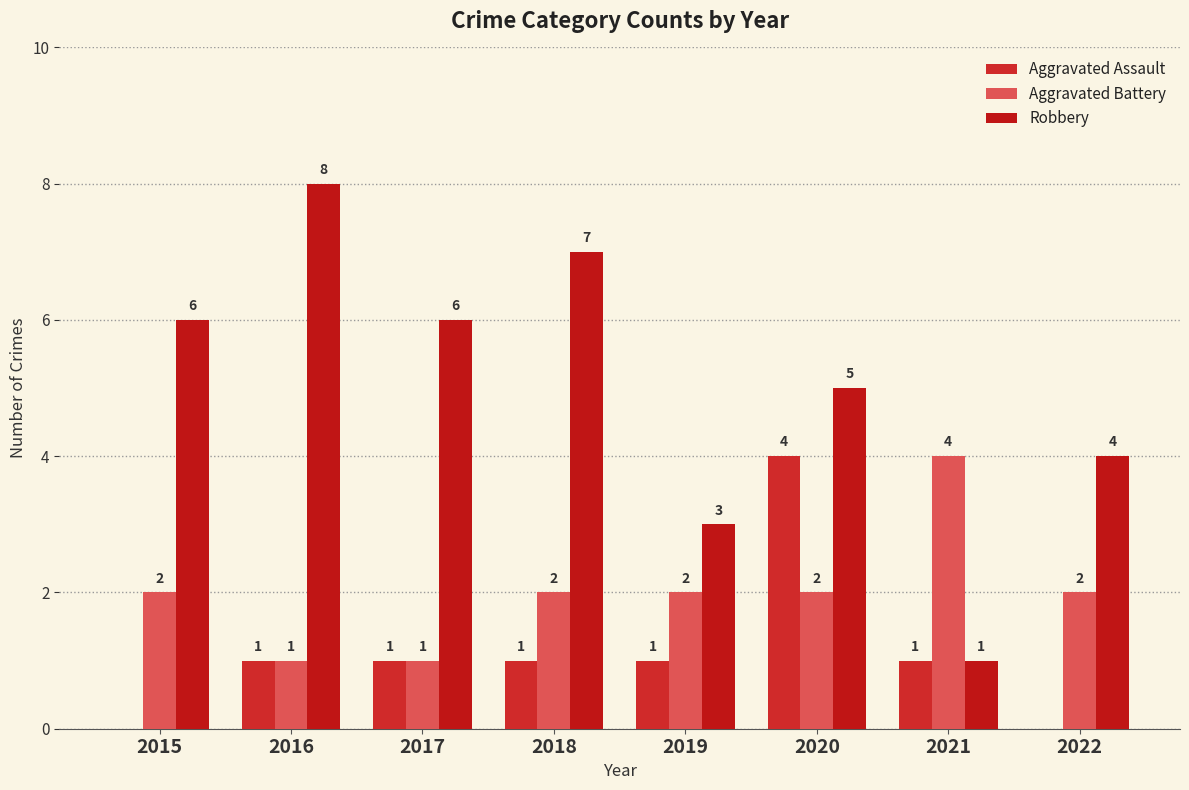

Between 2017 and 2019, which series saw the biggest shift?

Robbery